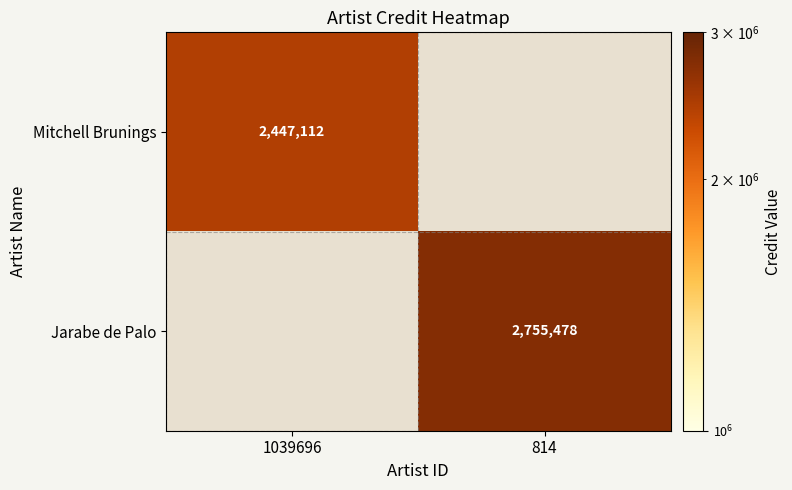

Is it true that Jarabe de Palo equals 2755478 at 814?

True